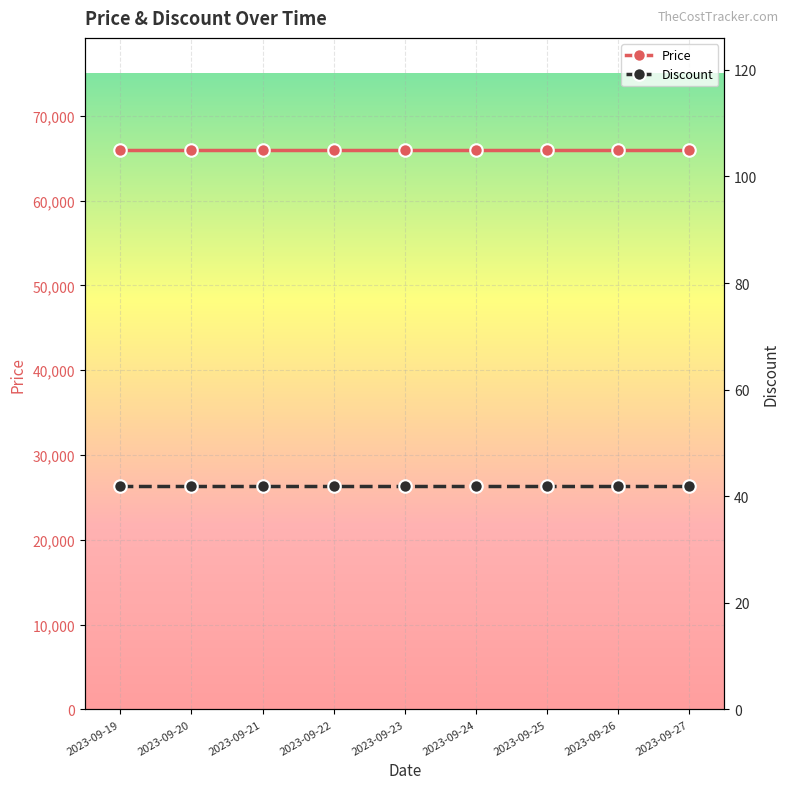

List the labels in order of Discount value, smallest first.

2023-09-19, 2023-09-20, 2023-09-21, 2023-09-22, 2023-09-23, 2023-09-24, 2023-09-25, 2023-09-26, 2023-09-27